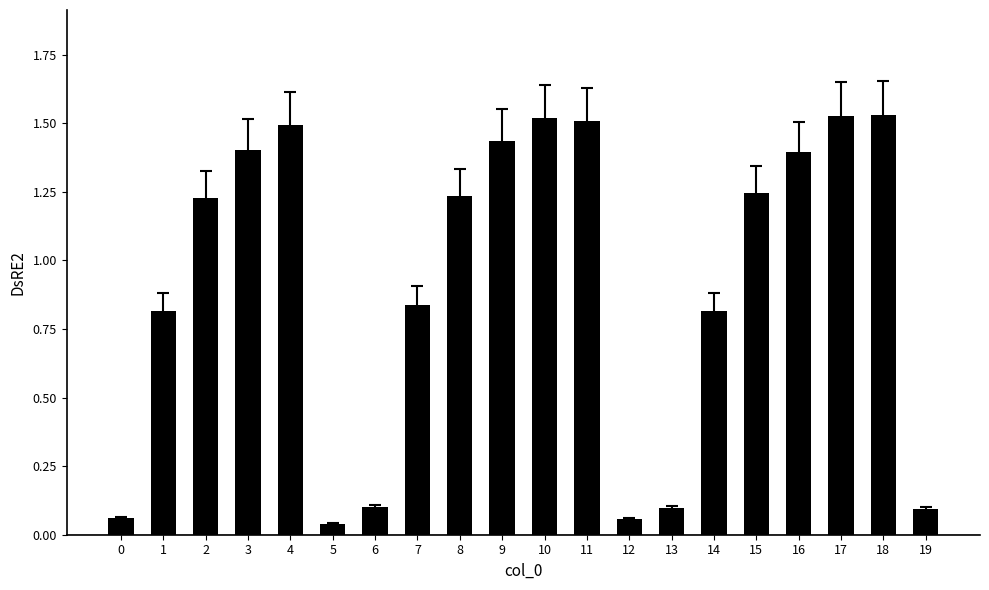

What is the sum of all values?

18.4